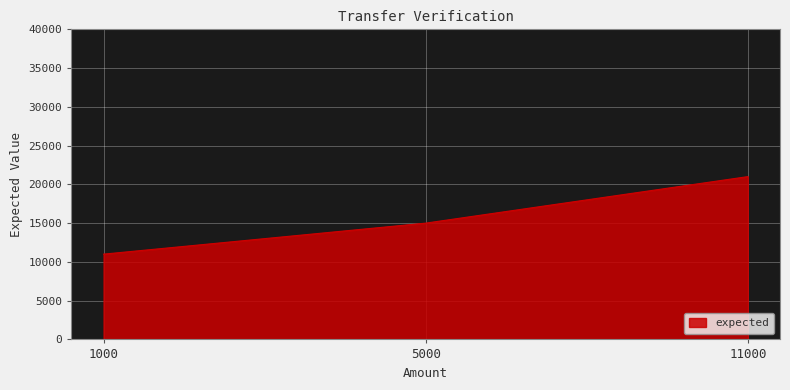

Approximately how many times larger is the value at 5000 compared to 11000?

0.7